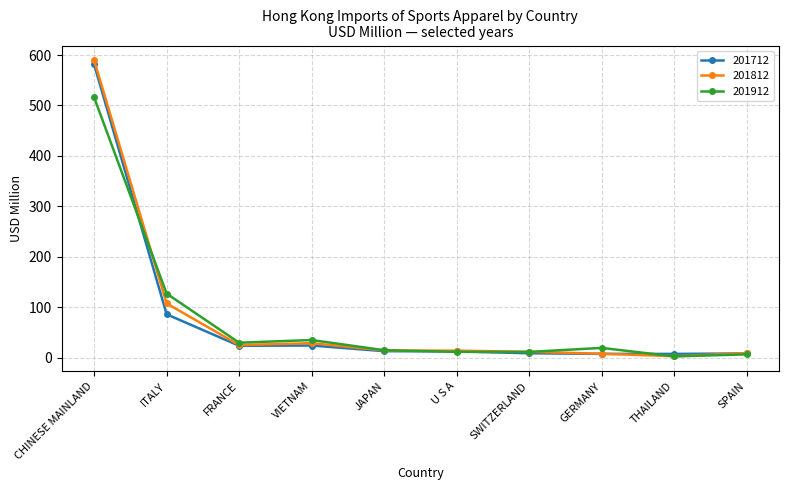

Which label corresponds to the largest value in the chart?

CHINESE MAINLAND